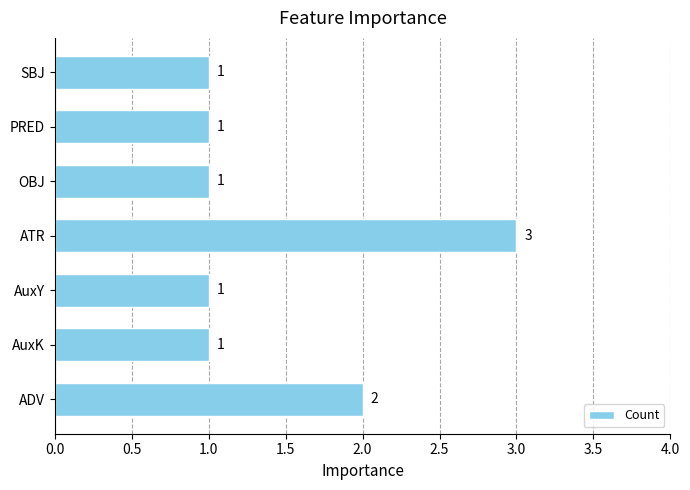

At which category does the chart reach its peak across all series?

ATR